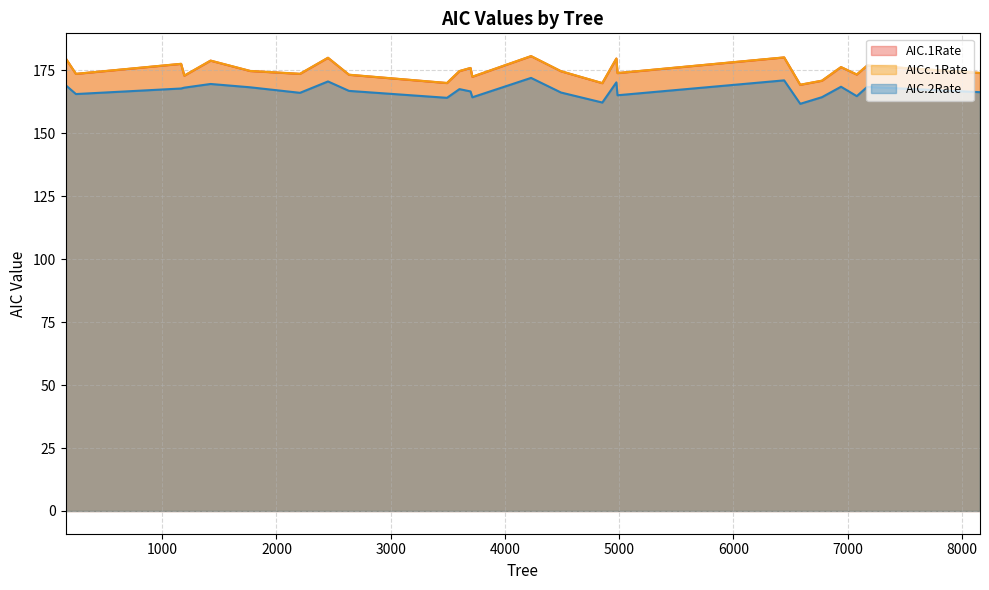

Reading left to right, extract all data points from this chart.

AIC.1Rate: 179.8	173.5	177.5	172.8	178.8	174.7	173.6	179.9	173.2	169.9	174.6	175.9	172.4	180.6	174.6	169.9	179.6	173.9	180.1	169.2	170.8	176.2	173.3	176.8	173.9
AICc.1Rate: 179.8	173.6	177.6	172.9	178.8	174.7	173.6	180.0	173.2	170.0	174.7	175.9	172.4	180.6	174.6	169.9	179.7	173.9	180.1	169.3	170.9	176.3	173.3	176.9	173.9
AIC.2Rate: 169.1	165.6	167.8	168.1	169.6	168.2	166.0	170.6	166.8	164.1	167.5	166.6	164.3	172.0	166.2	162.2	170.2	165.1	171.0	161.7	164.3	168.5	164.7	168.4	166.3